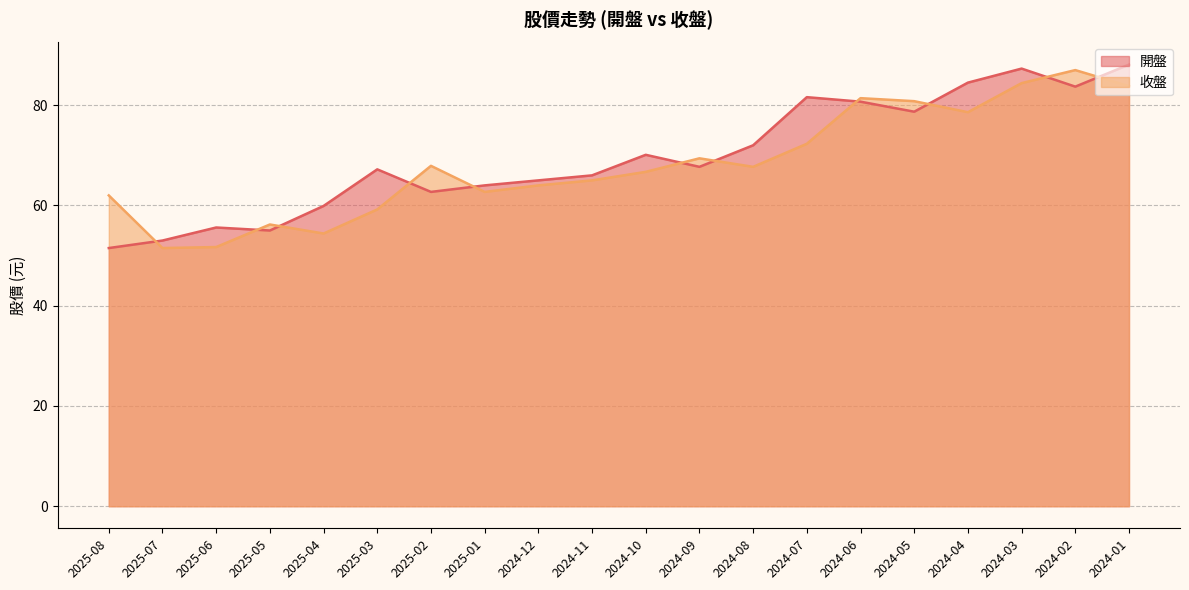

Which series has the largest range (max minus min)?

開盤